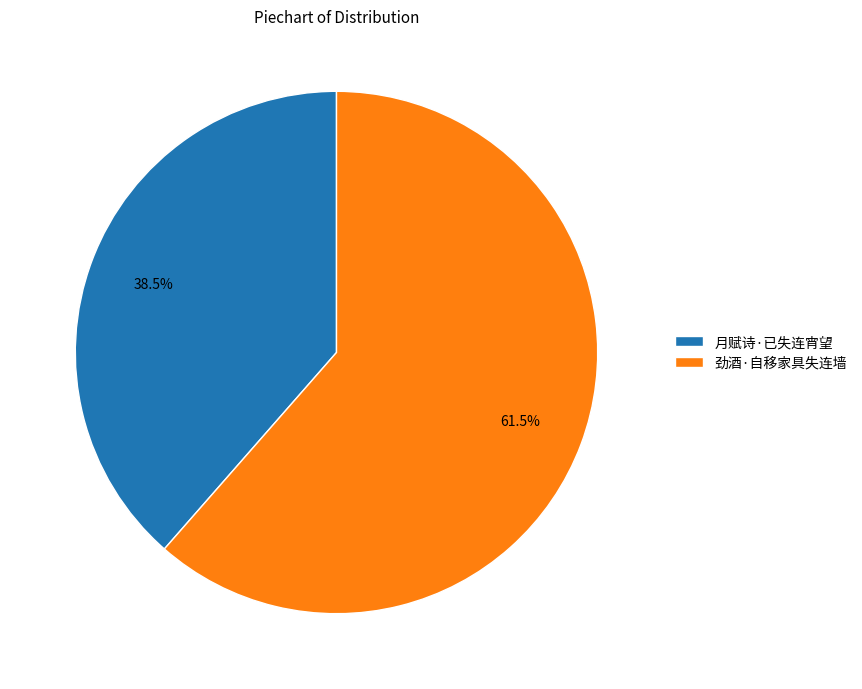

Rank the categories by value from lowest to highest.

月赋诗·已失连宵望, 劲酒·自移家具失连墙